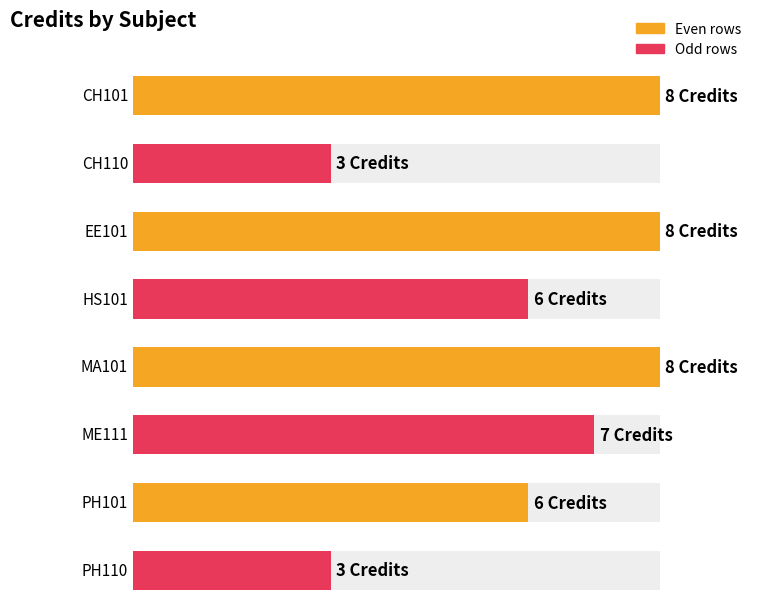

List the labels in order of value, smallest first.

CH110, PH110, HS101, PH101, ME111, CH101, EE101, MA101